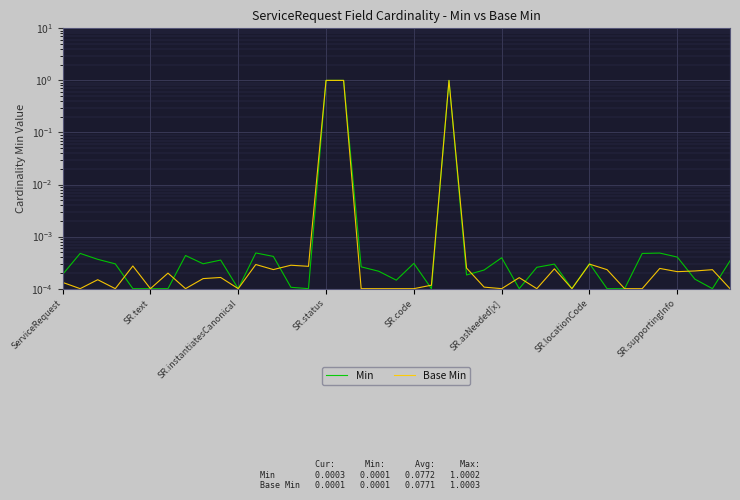

Which series ends up on top after the final intersection of Base Min and Min?

Min